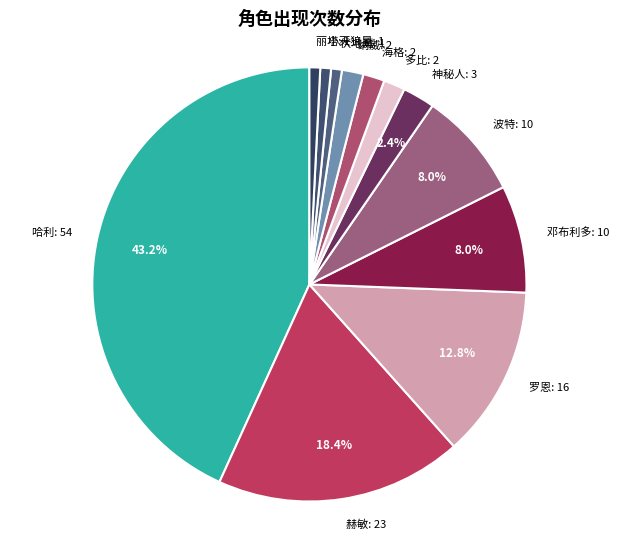

How many slices are in this pie chart?

12